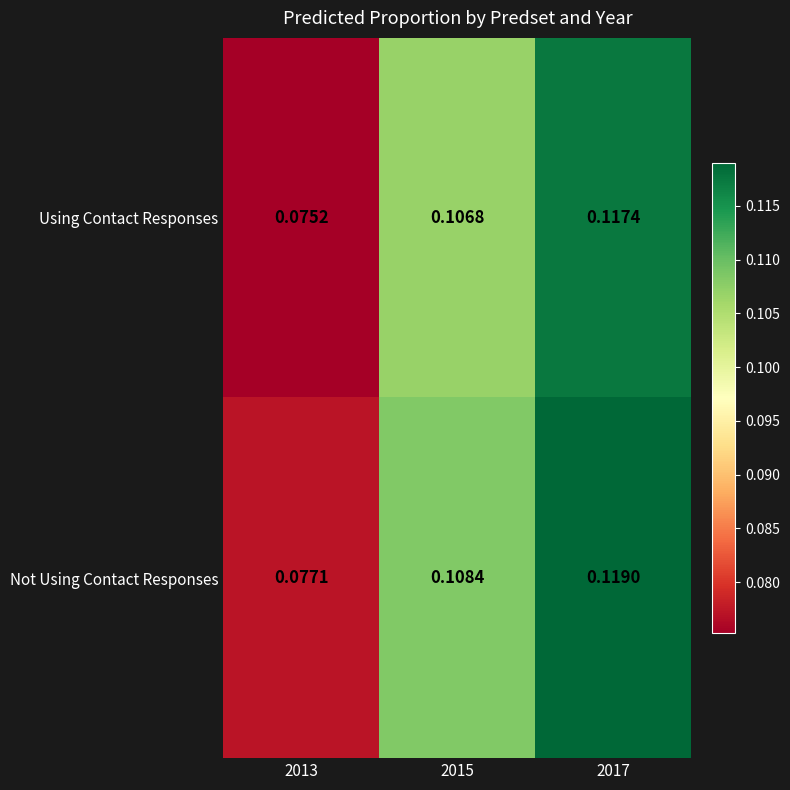

Is the value of Using Contact Responses at 2015 greater than the value of Not Using Contact Responses at 2015?

No